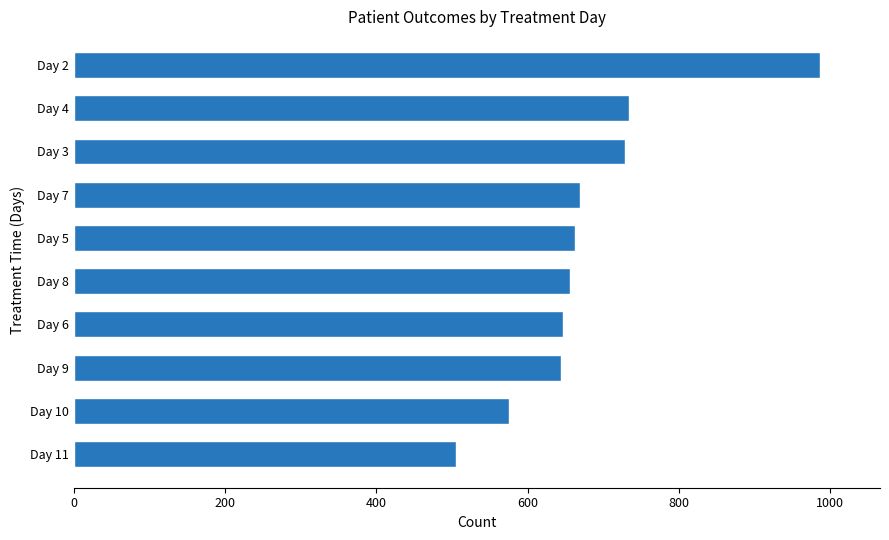

What is the change in value from Day 10 to Day 7?

+94